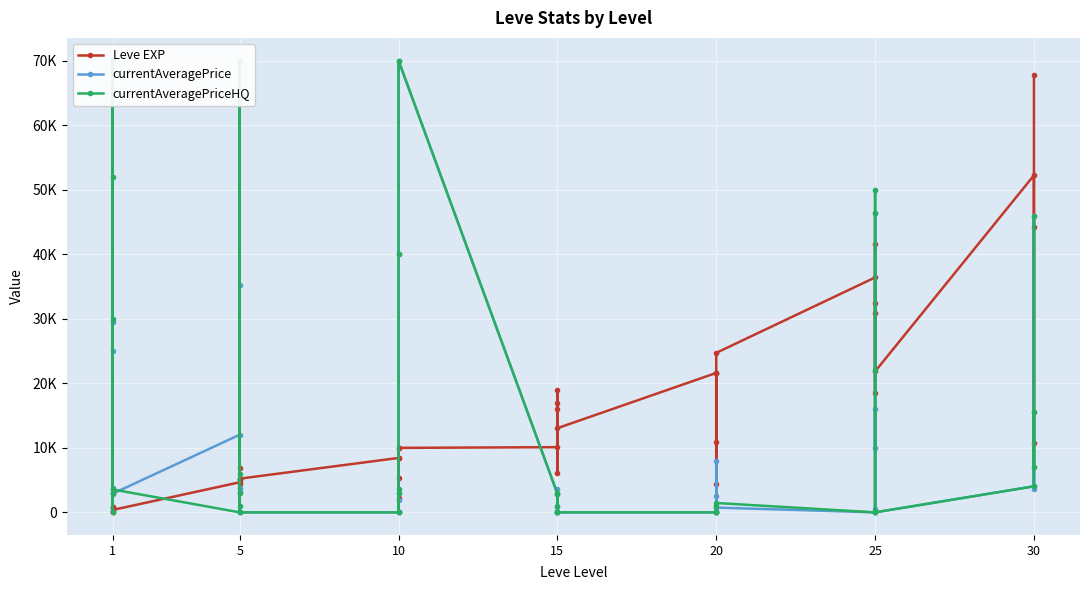

What is the difference between the maximum and minimum values in the Leve EXP series?

67729